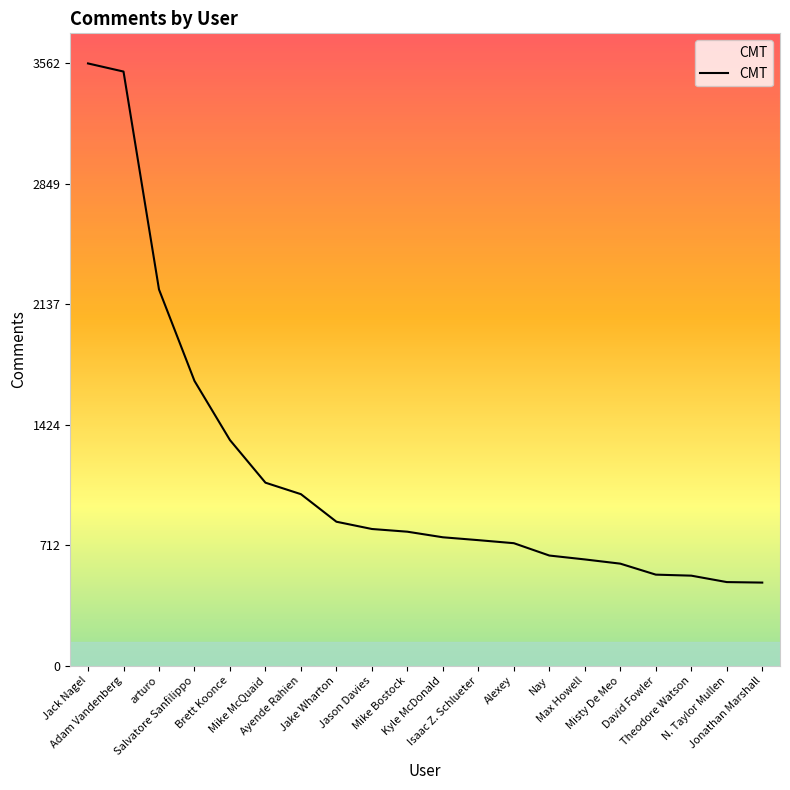

Count the number of data series in this chart.

1